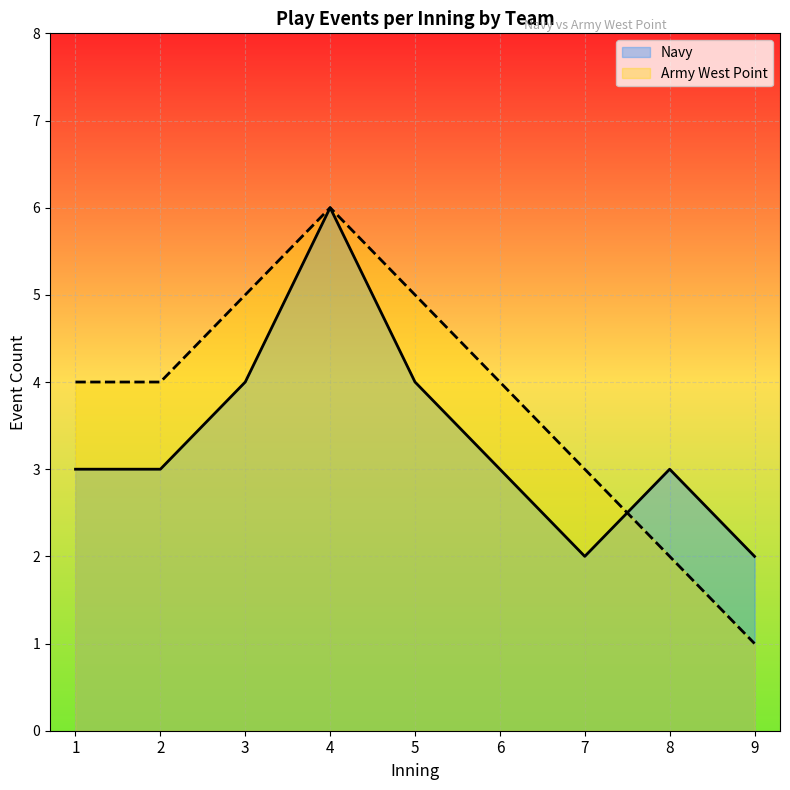

What is the minimum value for Navy?

2